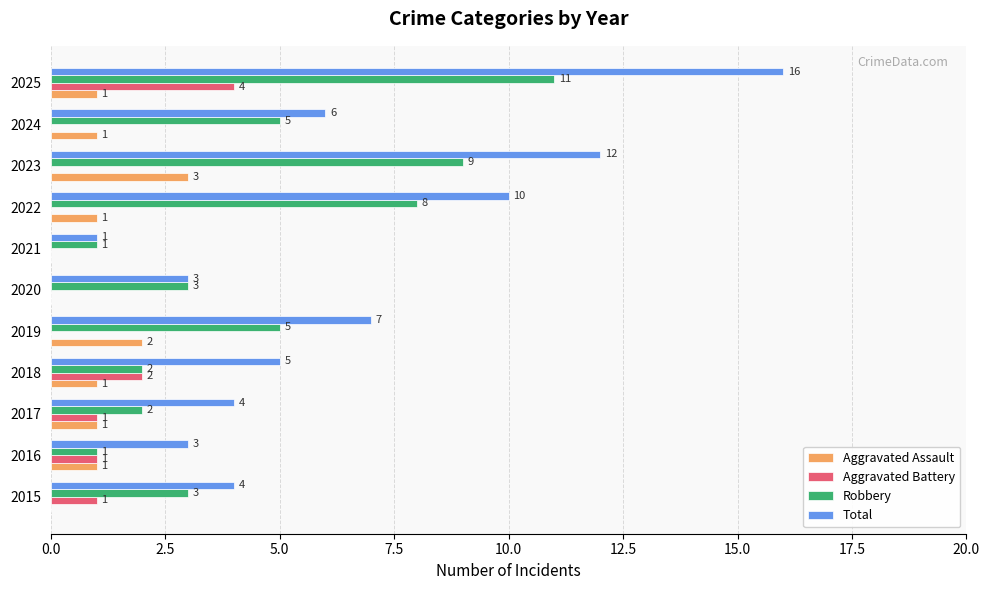

What is the highest value of the Robbery series?

11